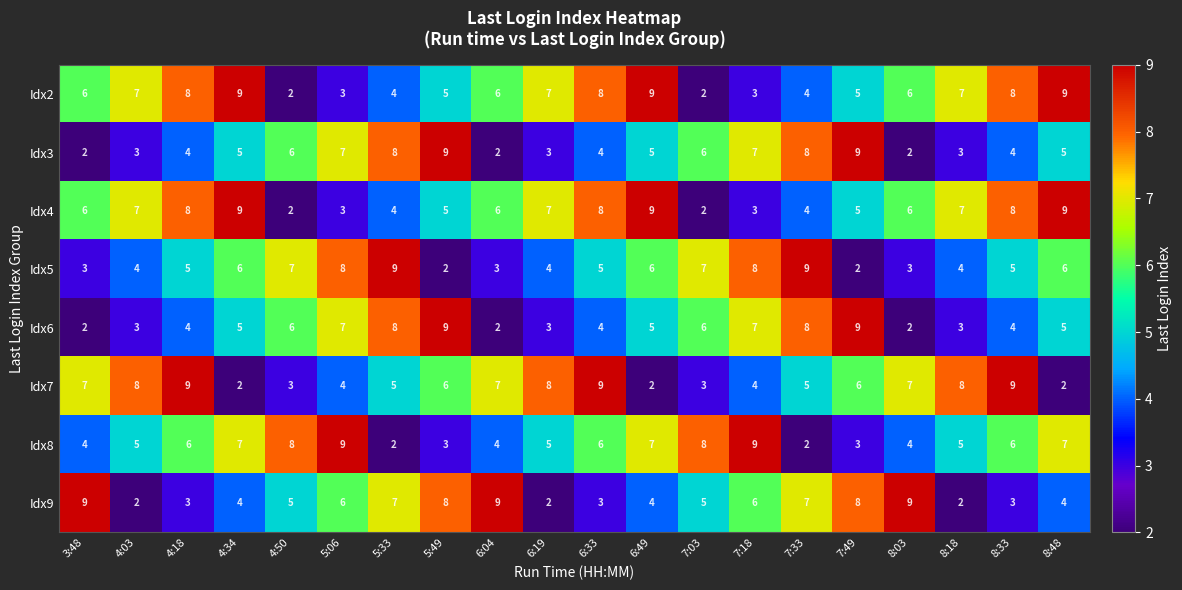

What is the spread (max minus min) of values at 6:04?

7